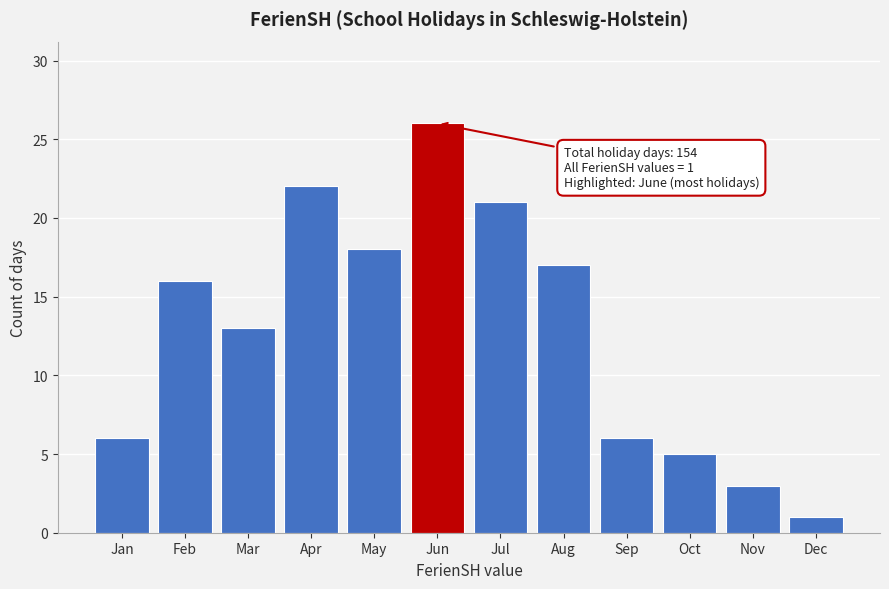

Reading right to left, what are all the values shown in this chart?

Dec=1	Nov=3	Oct=5	Sep=6	Aug=17	Jul=21	Jun=26	May=18	Apr=22	Mar=13	Feb=16	Jan=6